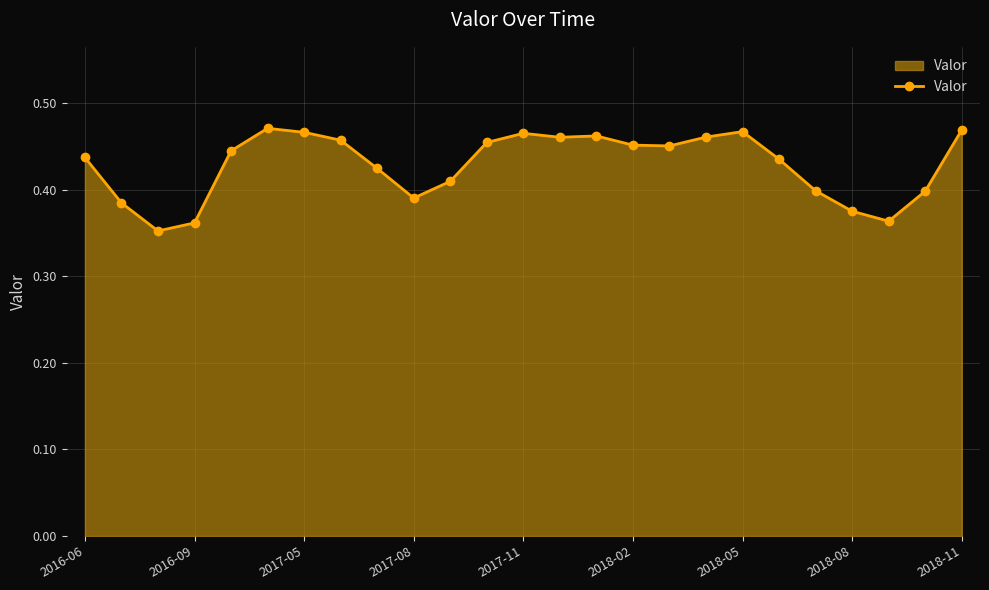

What is the sum of all values?

10.7